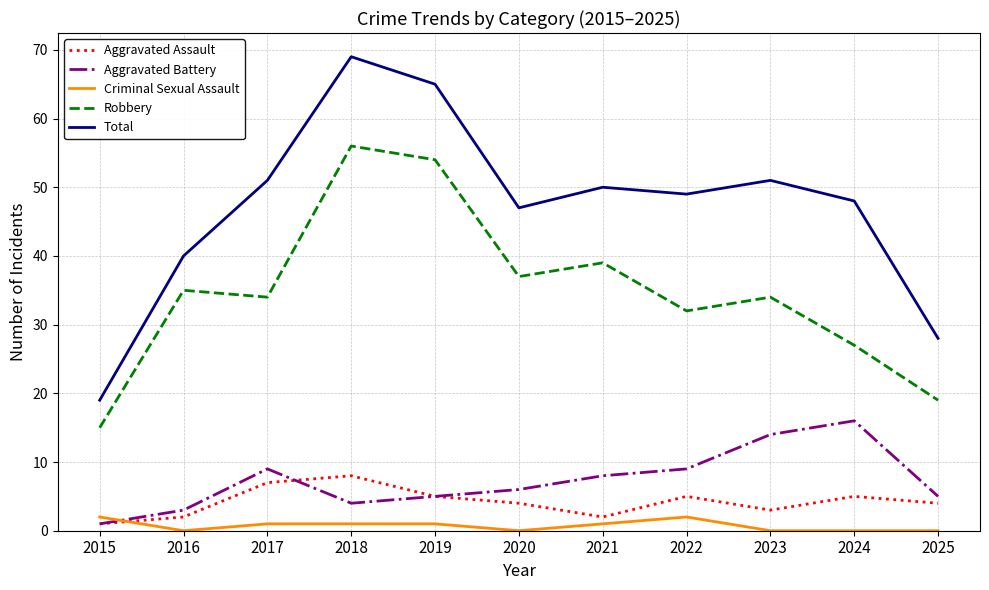

What is the spread (max minus min) of values at 2023?

51